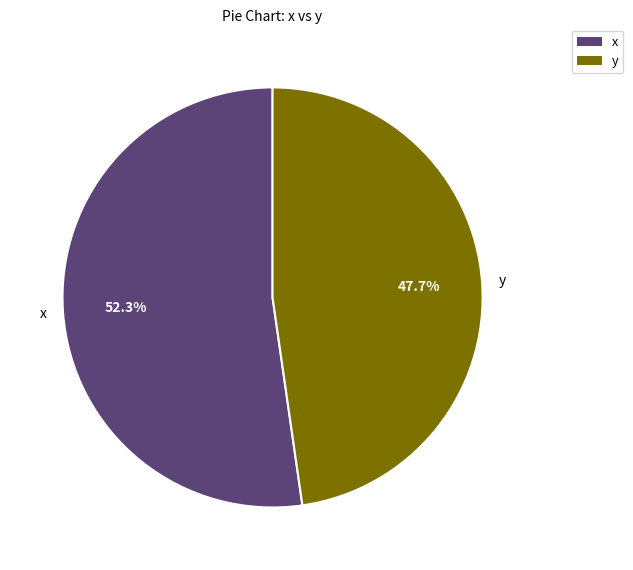

What is the smallest slice in the pie chart?

y